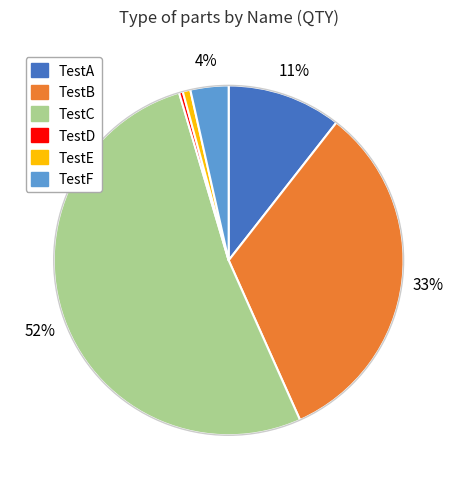

Combined, do TestE and TestC account for over 50%?

Yes